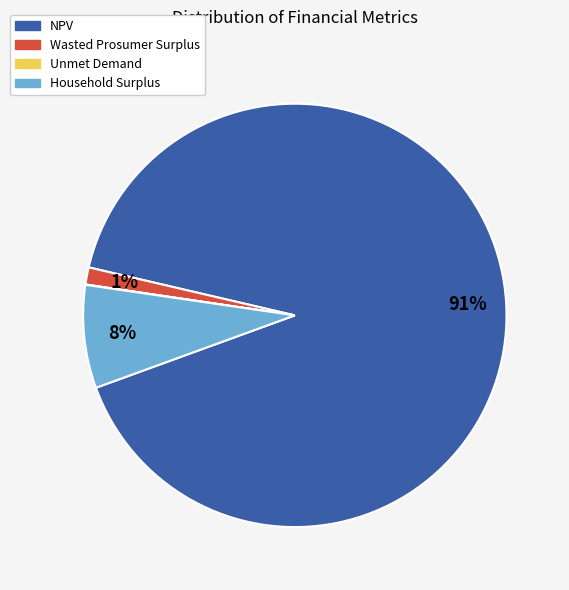

Does Household Surplus represent more than half of the total?

No